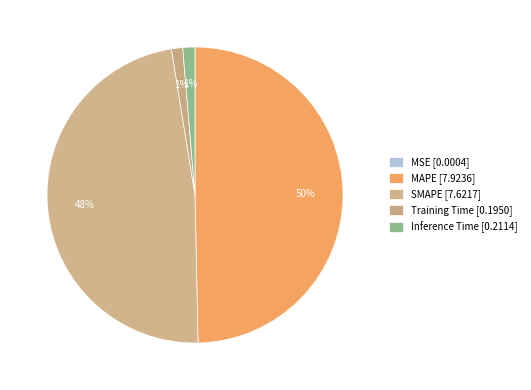

Count the number of slices in the pie.

5